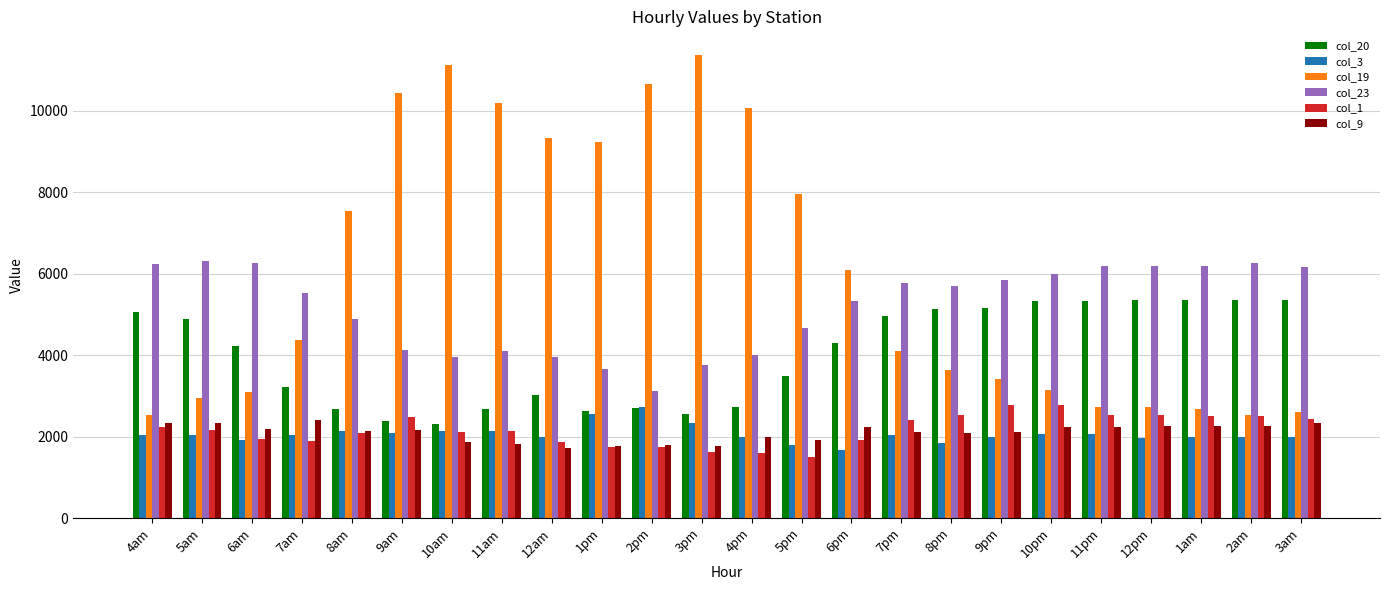

What are all the series names shown in the legend?

col_20, col_3, col_19, col_23, col_1, col_9